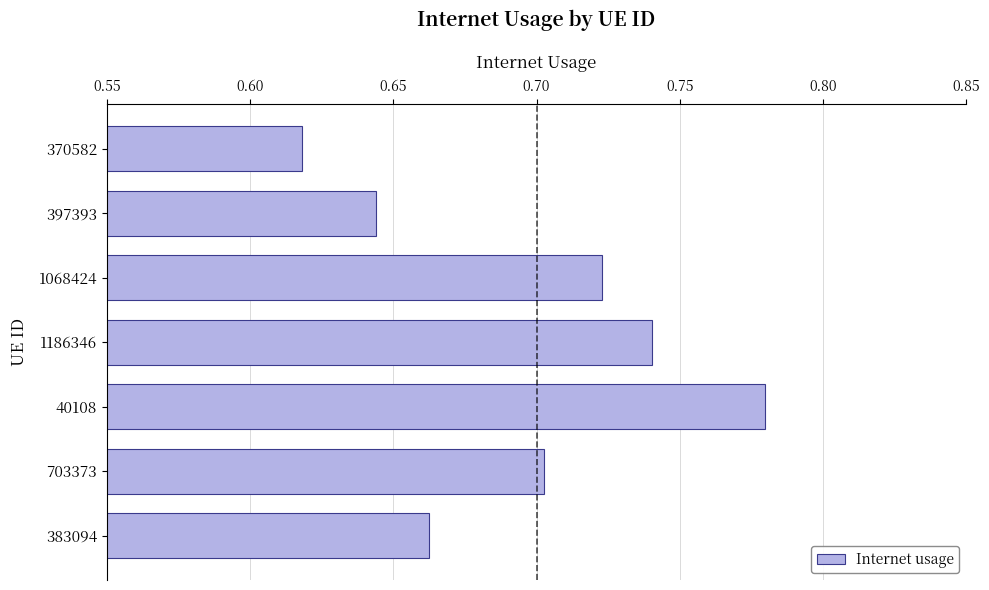

At which label is the value closest to 0?

370582